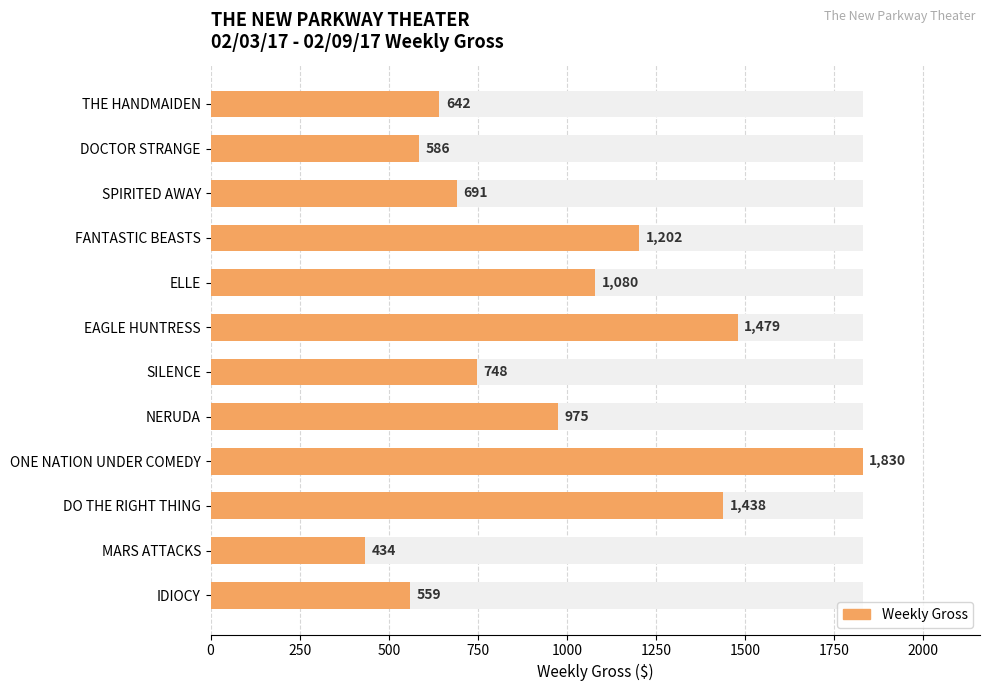

The value at SILENCE is 283. True or false?

False